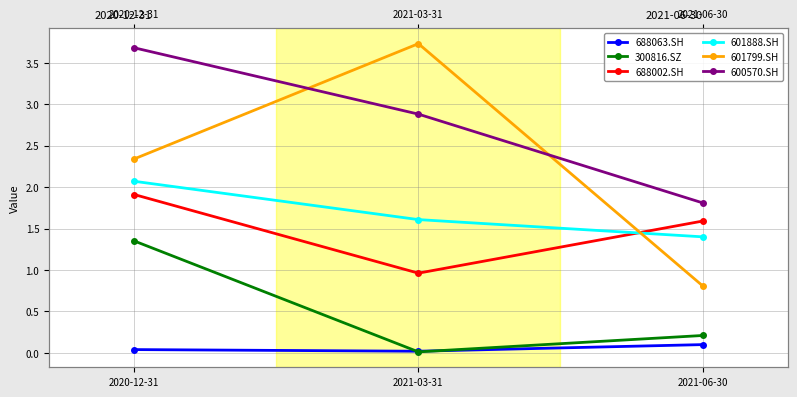

What is the difference between the maximum and minimum values in the 601888.SH series?

0.7